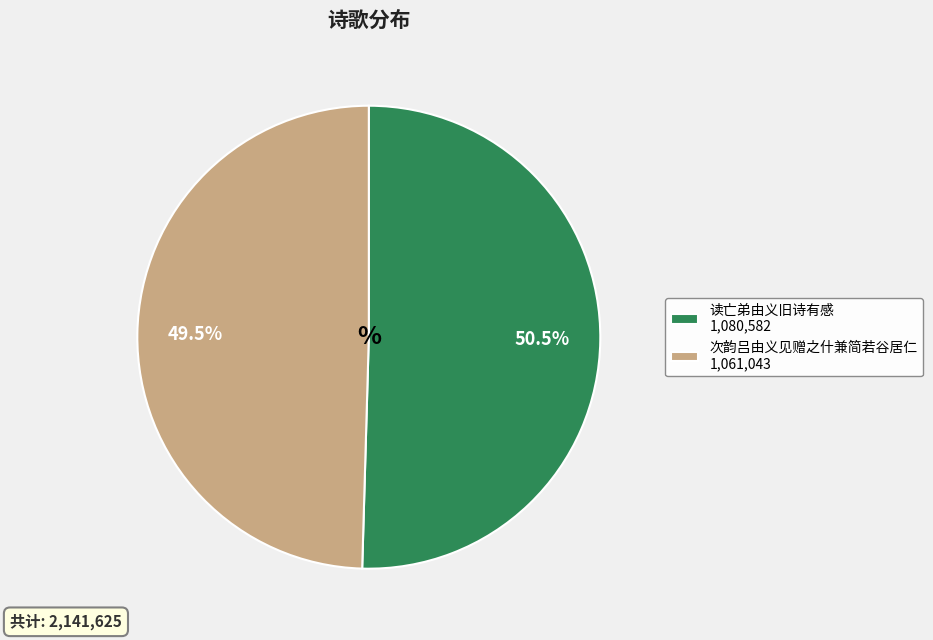

To the nearest percent, what is the difference between the 读亡弟由义旧诗有感 and 次韵吕由义见赠之什兼简若谷居仁 slice percentages?

1%